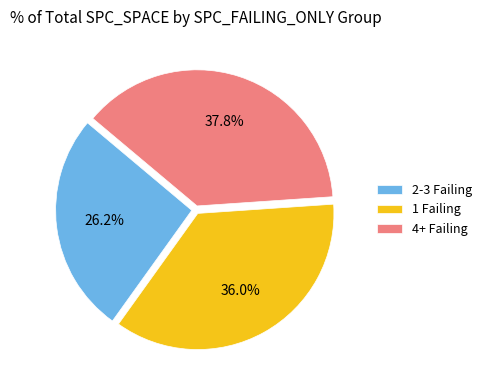

Combined, do 4+ Failing and 1 Failing account for over 50%?

Yes